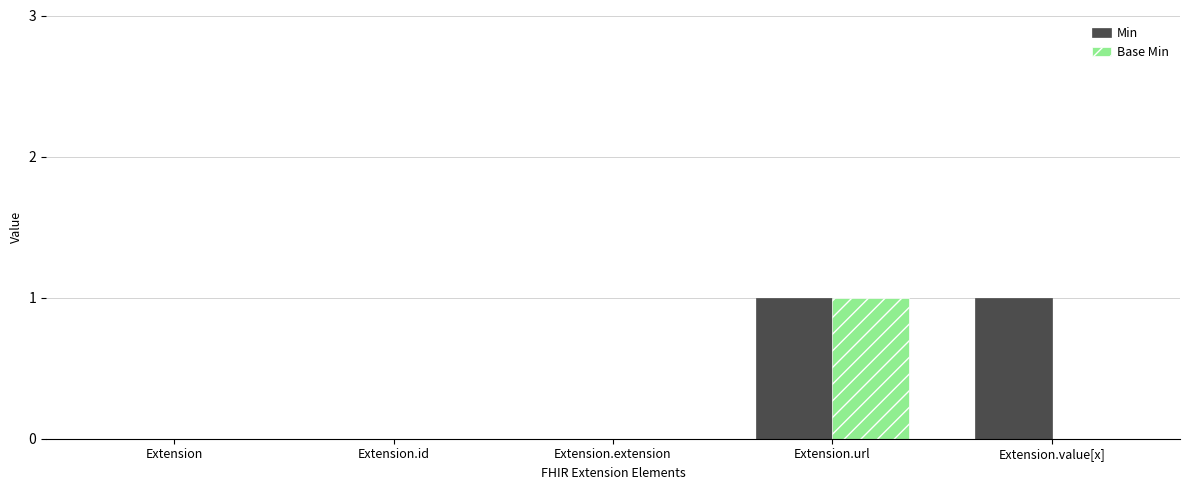

How many groups of bars are there?

5